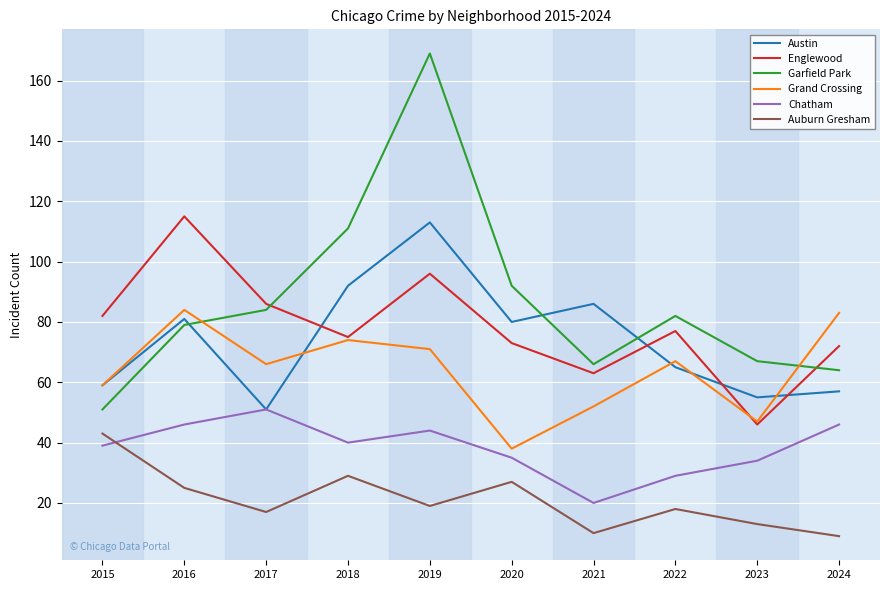

What value does the Englewood series have at 2021?

63